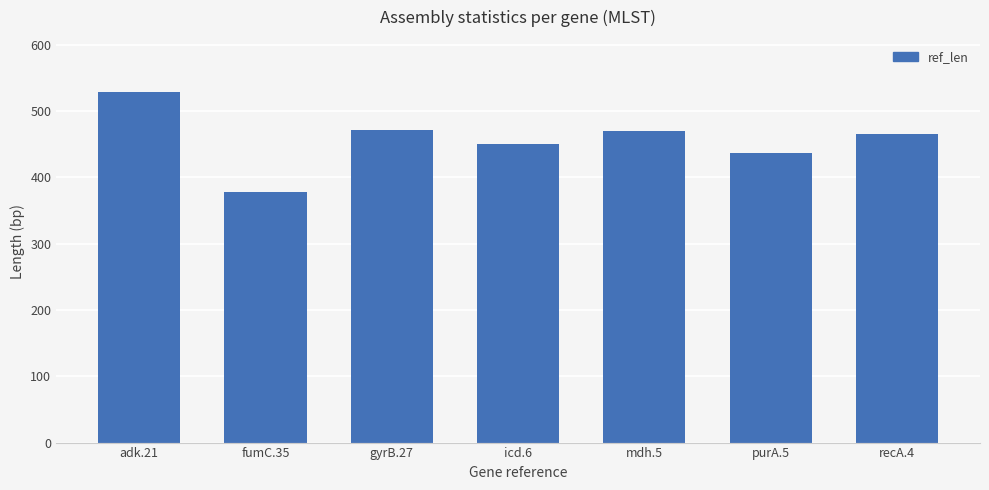

What is the label of the 2nd bar from the right?

purA.5